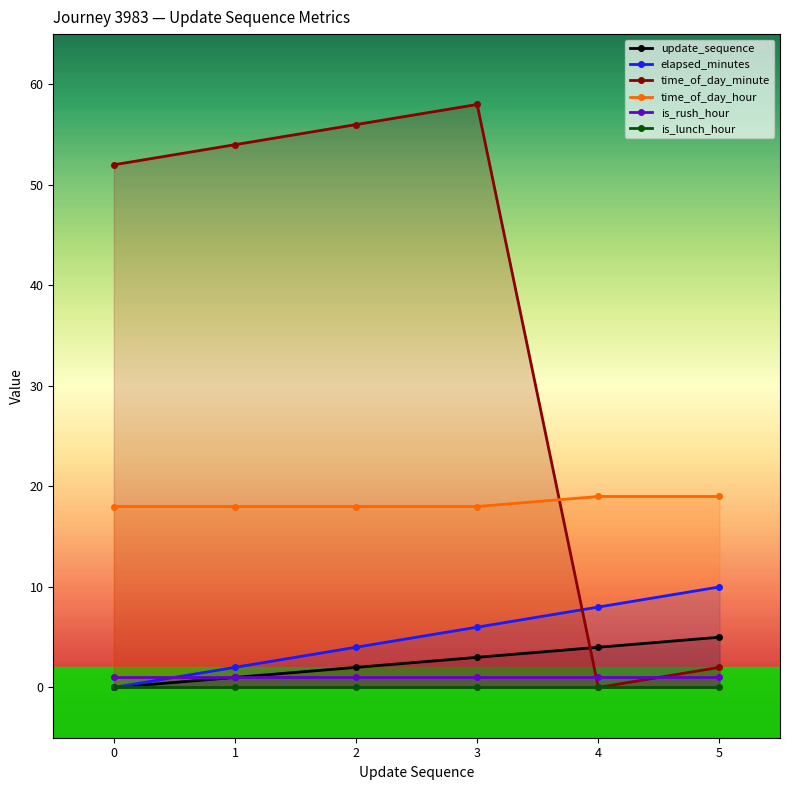

True or false: update_sequence has a value of 1 at 3.

False